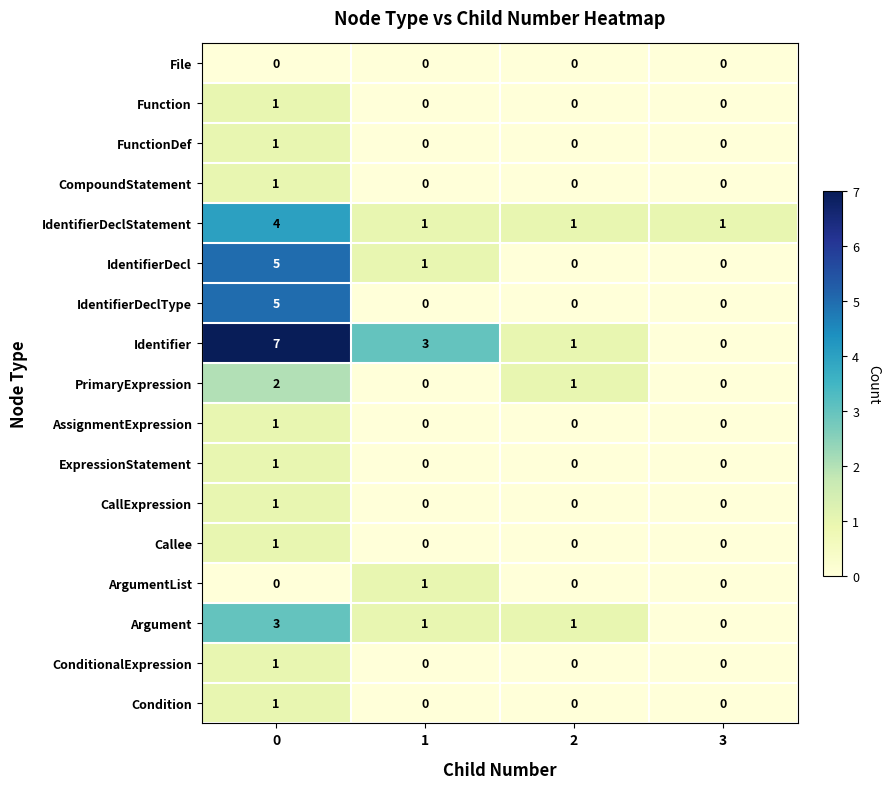

Which series changed the most between 1 and 3?

Identifier